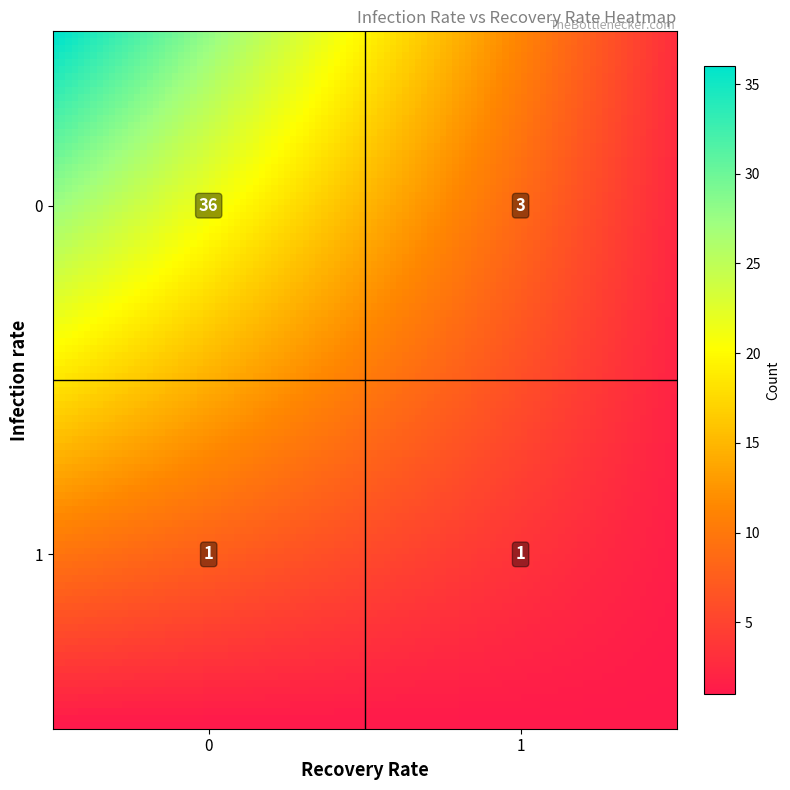

The chart shows a value of 3 at 0_1. True or false?

True